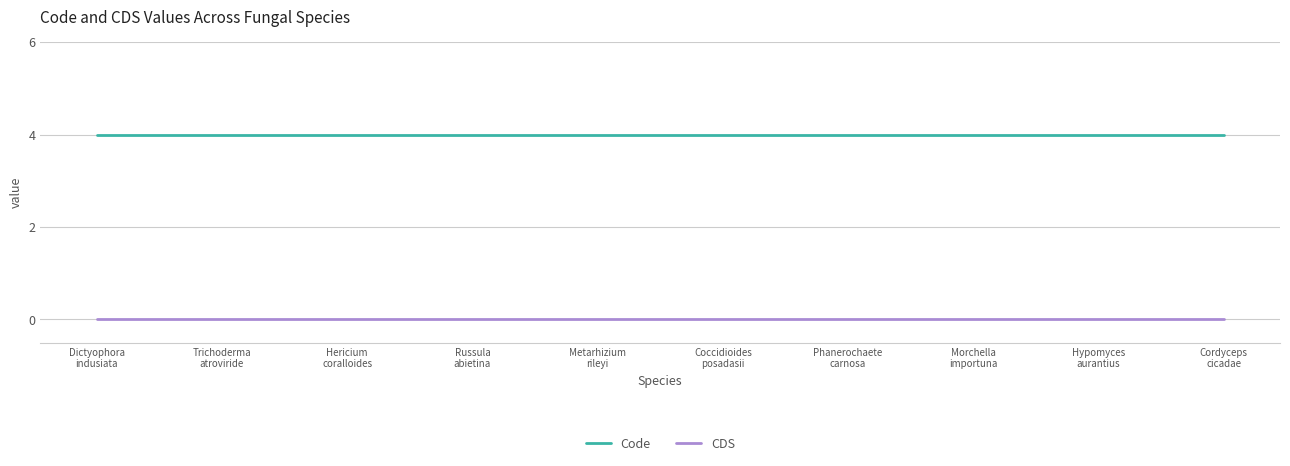

Which series has the largest total across all categories?

Code